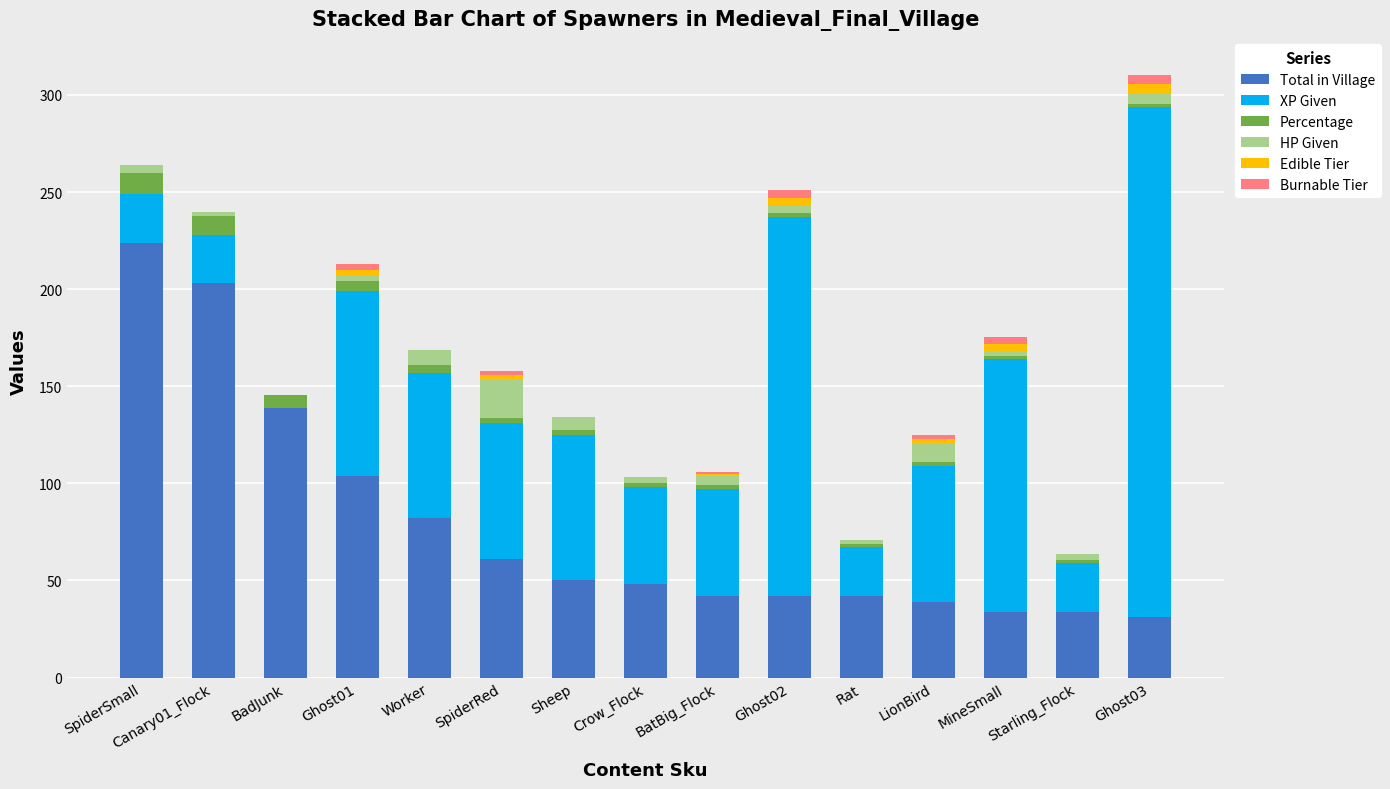

Are the bars horizontal?

No